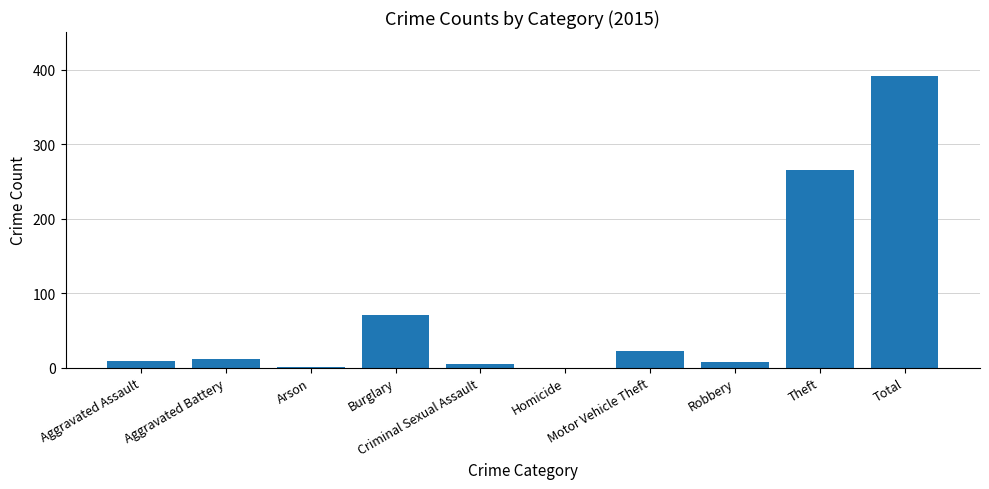

What is the greatest value displayed?

392